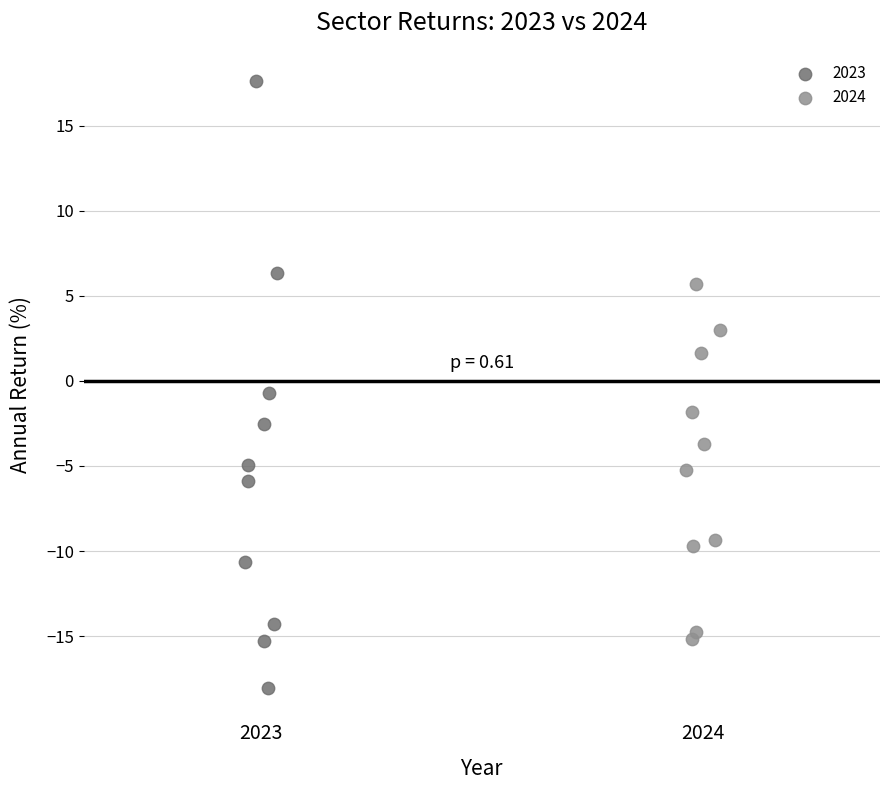

Which series contains the highest Y value?

2023